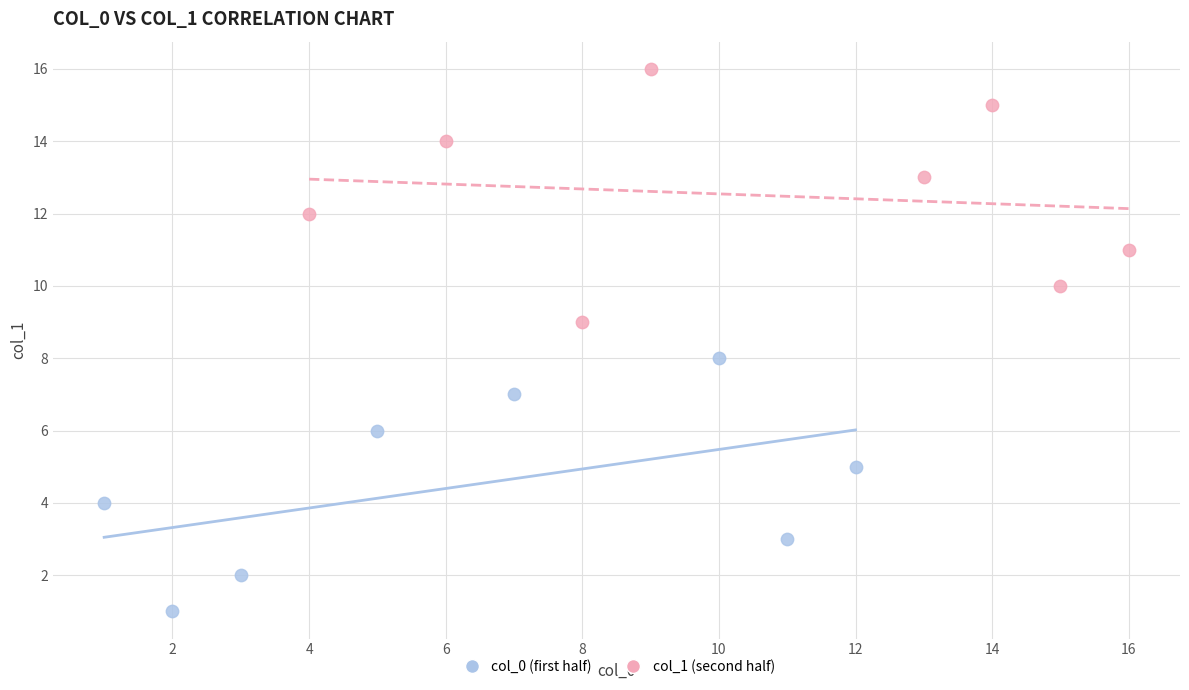

Which series reaches the maximum Y coordinate?

col_1 (second half)